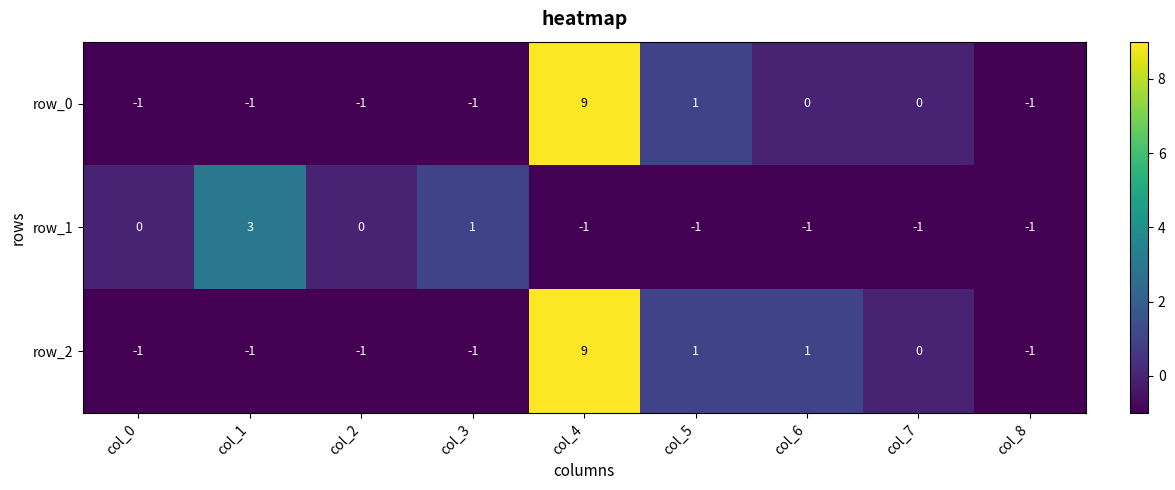

What is the highest value of the row_2 series?

9